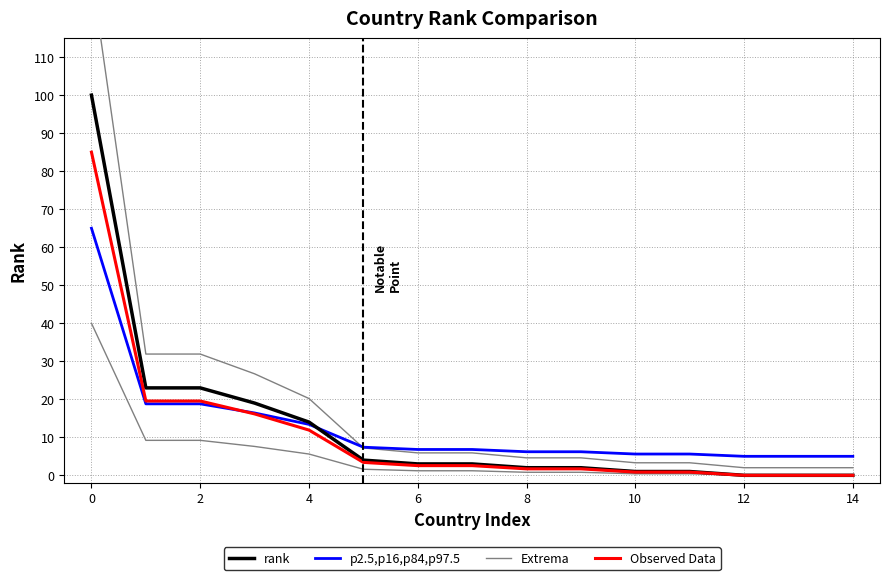

How many data points in Observed Data are above 2?

8